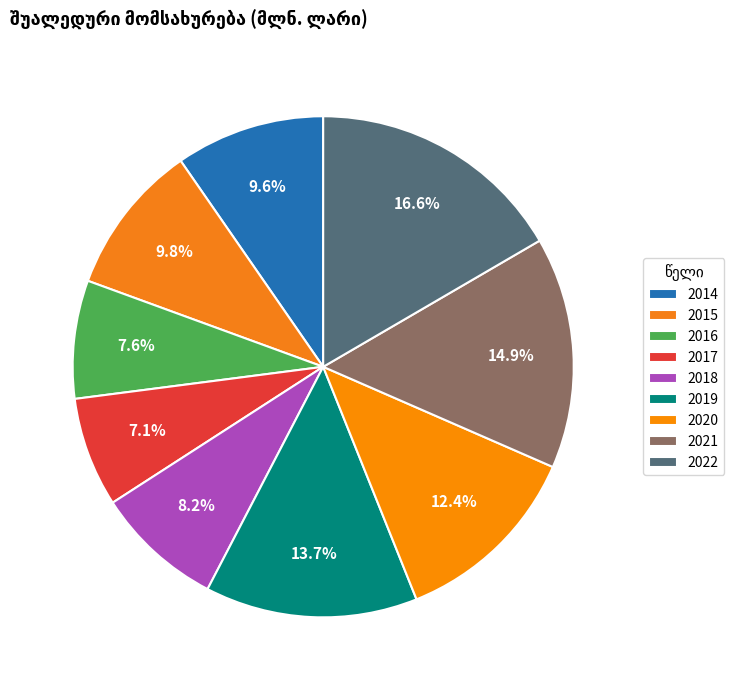

Approximately how many times larger is the value at 2018 compared to 2016?

1.1